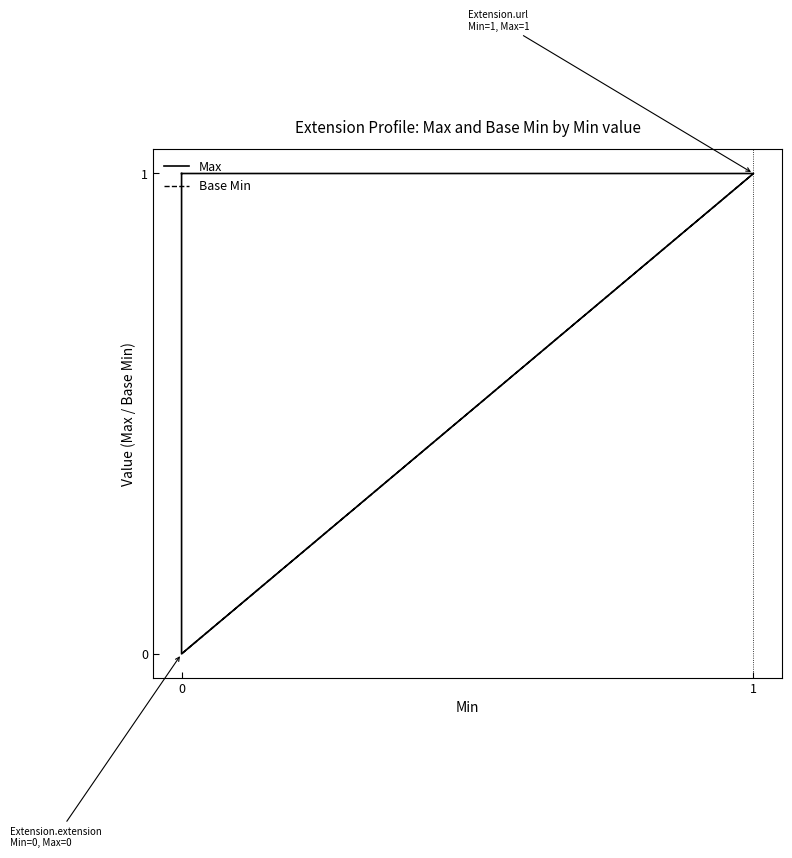

Which series has the largest total across all categories?

Max